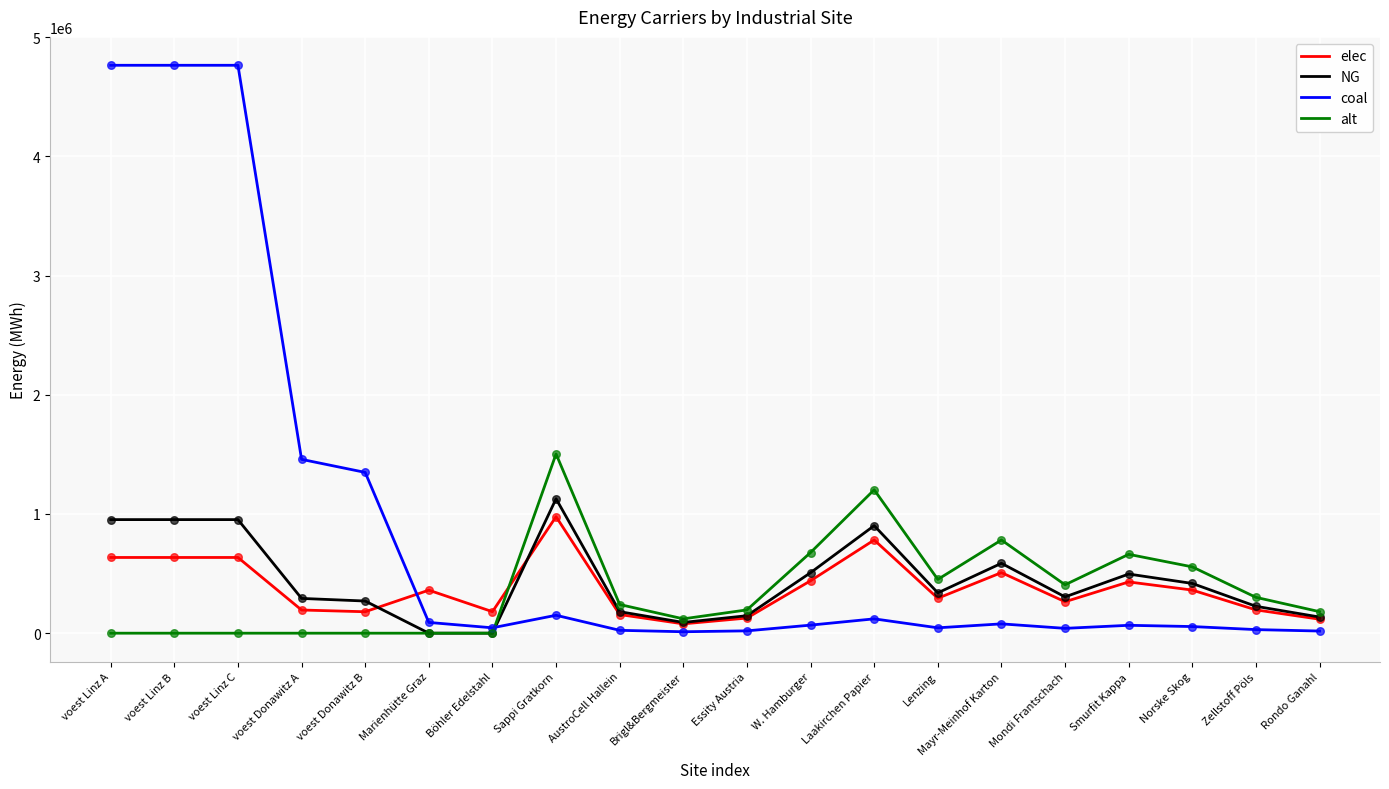

Which series changed the most between voest Donawitz B and Norske Skog?

coal